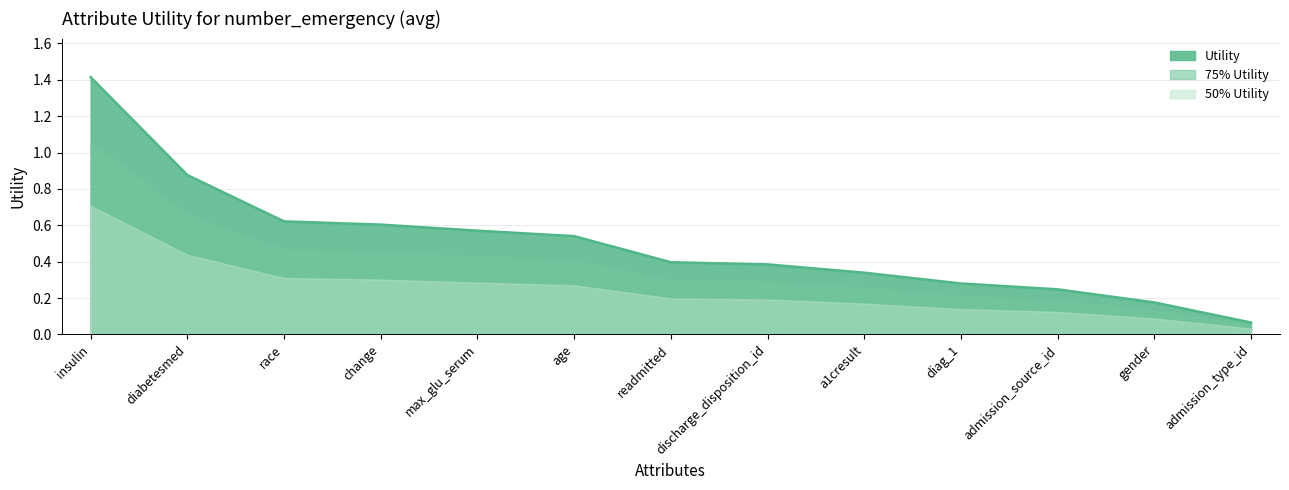

Between admission_type_id and admission_source_id, which is larger?

admission_source_id